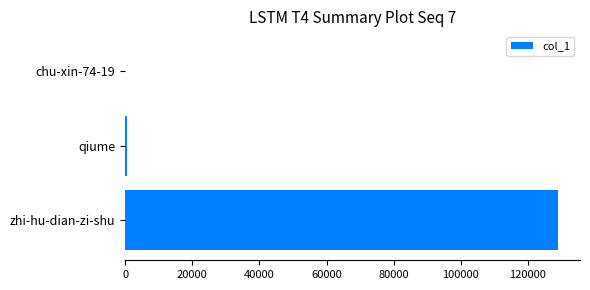

True or false: the data shows 129071 at zhi-hu-dian-zi-shu.

True